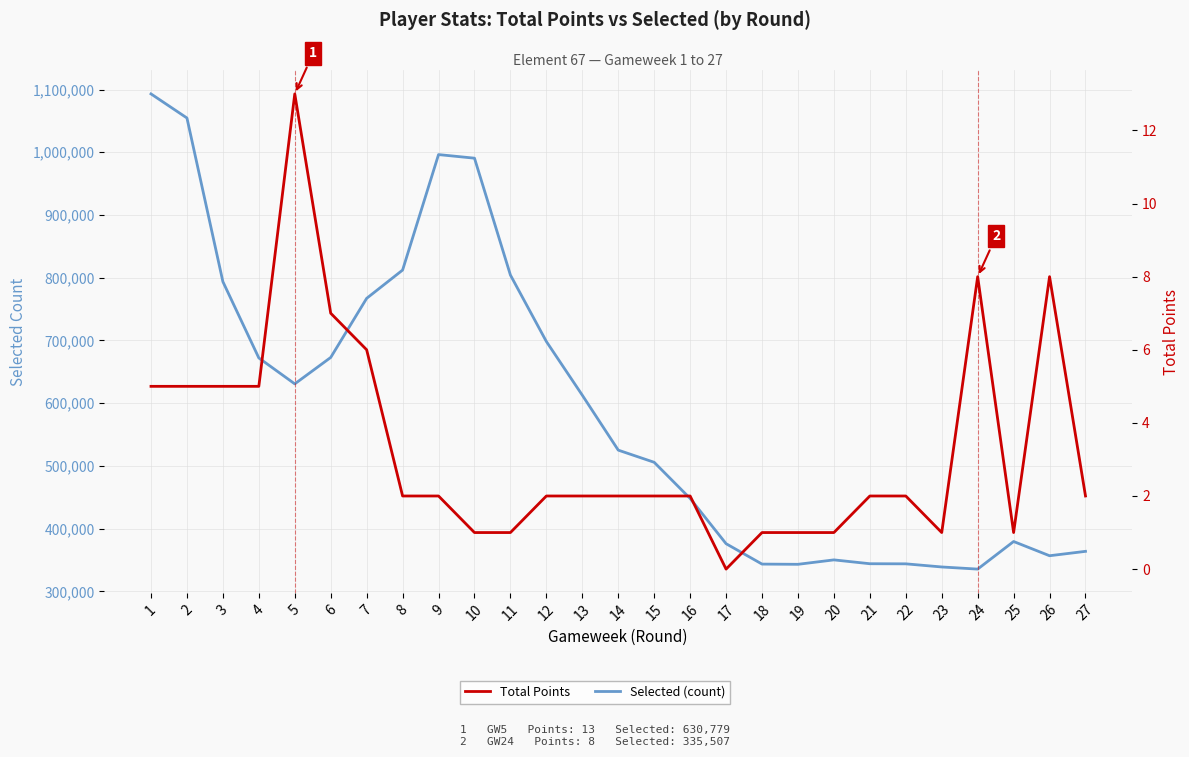

What is the sum of all Total Points values?

89